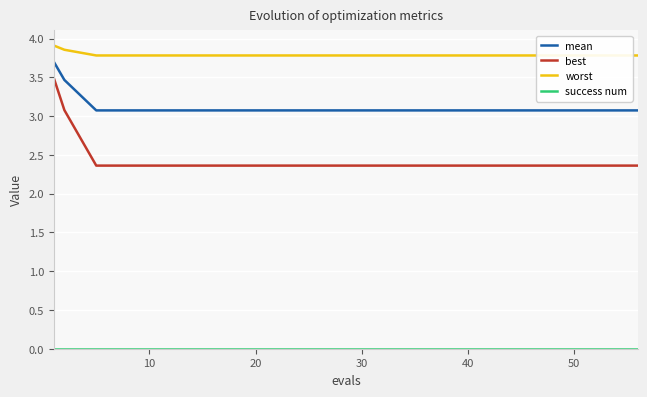

Which series has the largest range (max minus min)?

best